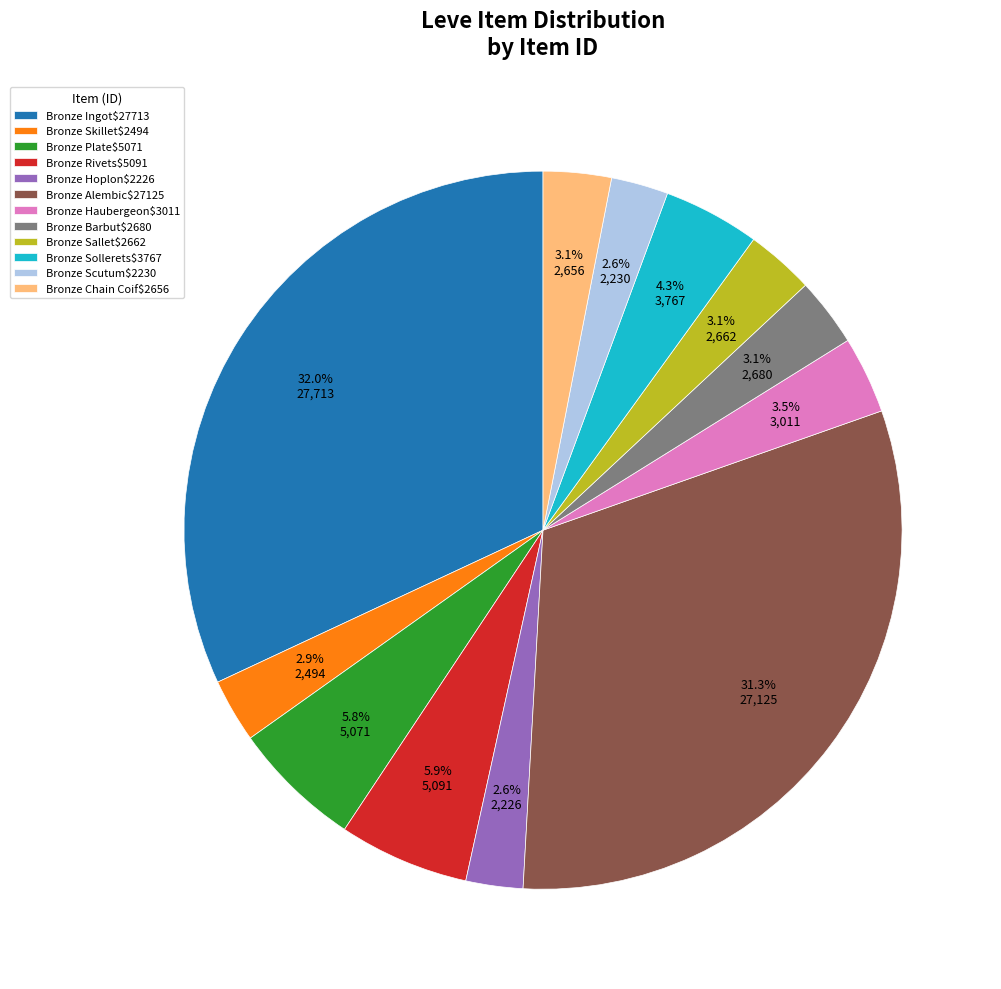

Which category has the biggest portion of the pie?

Bronze Ingot$27713